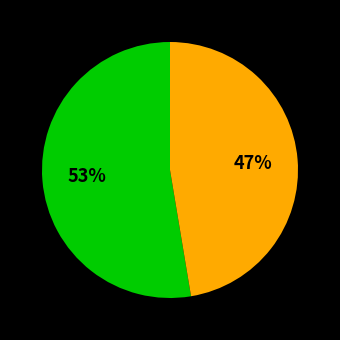

Is there a majority slice in this chart?

Yes